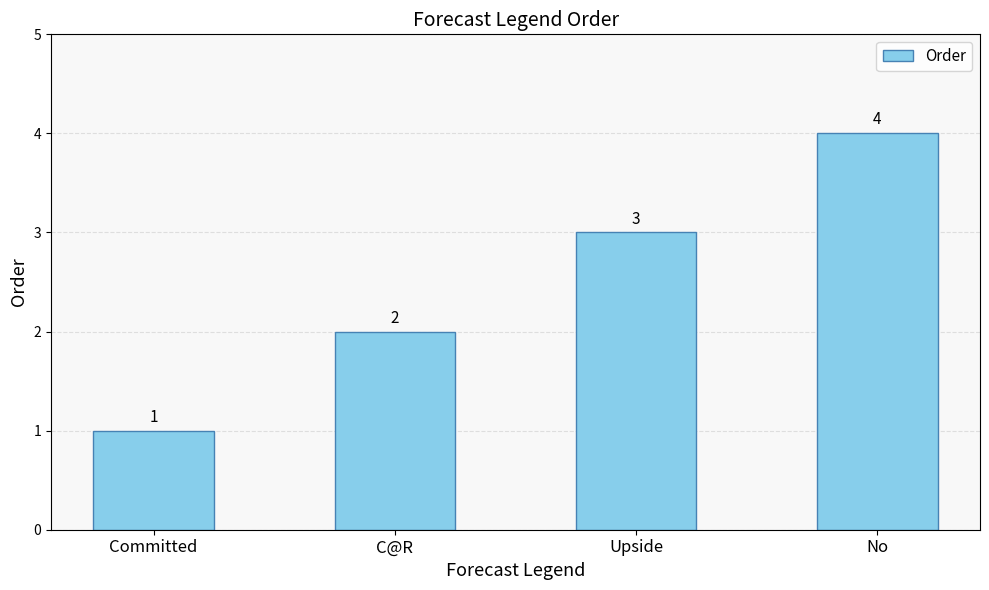

What is the sum of all values?

10